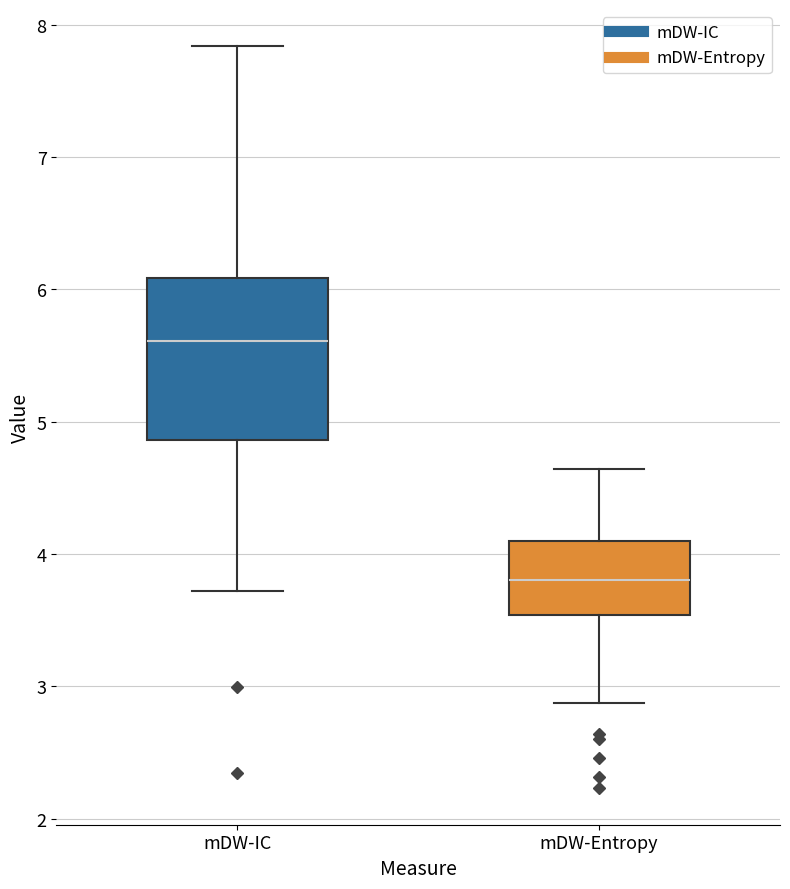

Reading left to right, transcribe this box plot: for each box, give where its median line is, the range the box spans, and where its two whiskers end, as read against the y-axis. The values are not printed on the chart, so give them approximately, as read against the axis.

mDW-IC: median 5.6, box 4.9 to 6.1, whiskers 3.7 to 7.8
mDW-Entropy: median 3.8, box 3.5 to 4.1, whiskers 2.9 to 4.6